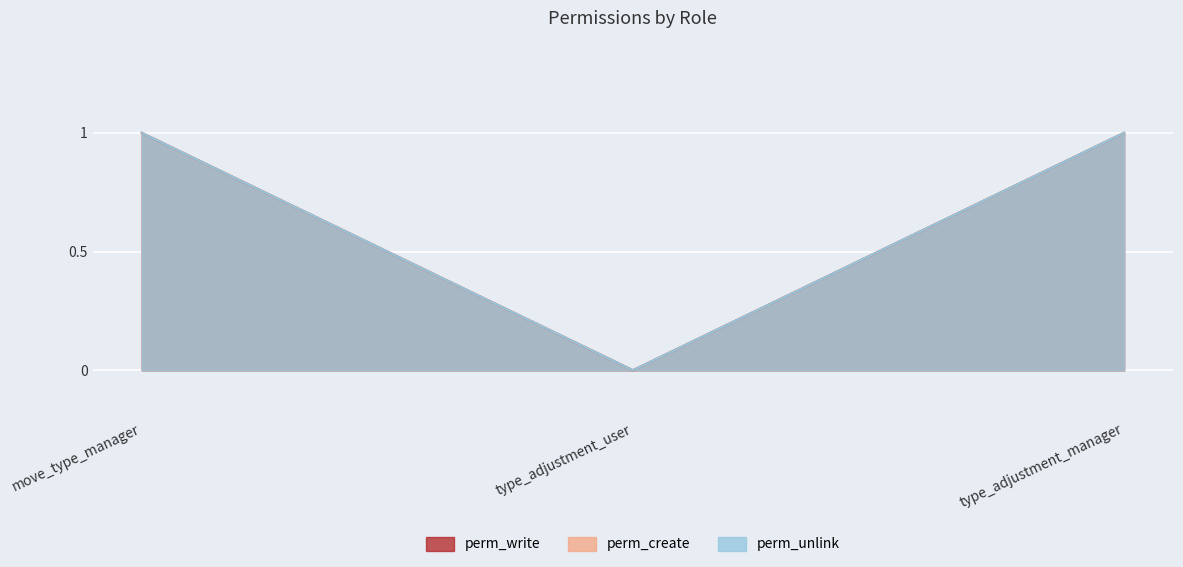

How many lines are shown in the chart?

3